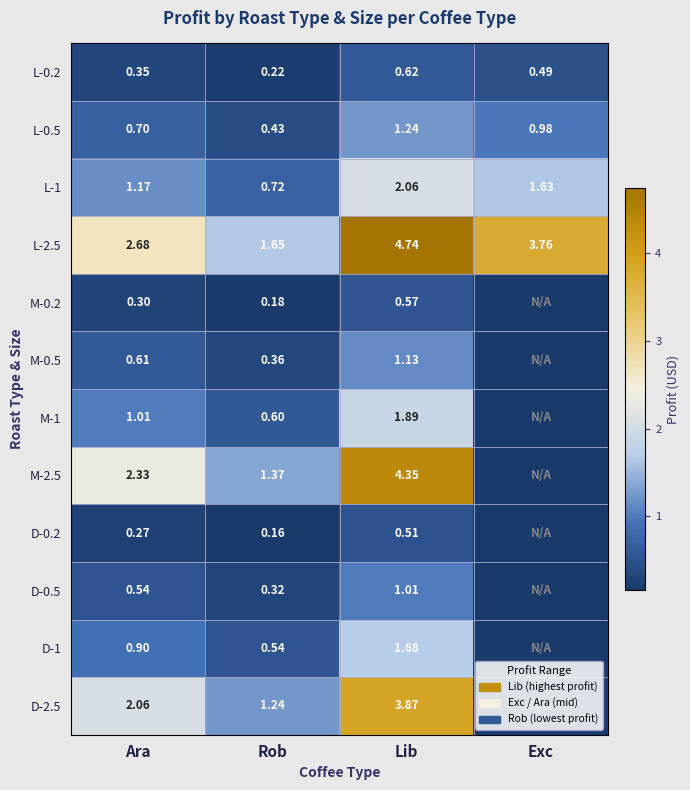

Is the value of M-1 at Ara greater than the value of L-0.2 at Exc?

Yes